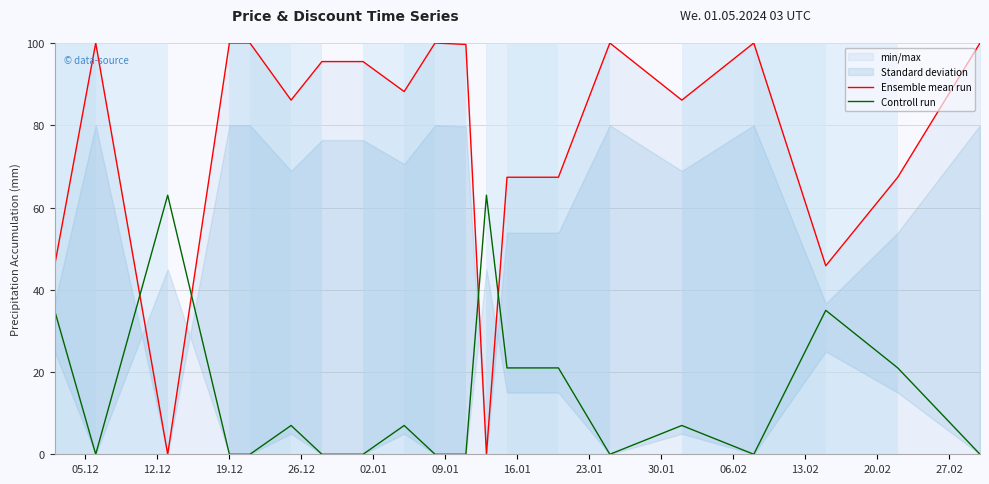

True or false: Controll run and Ensemble mean run intersect in this chart.

True